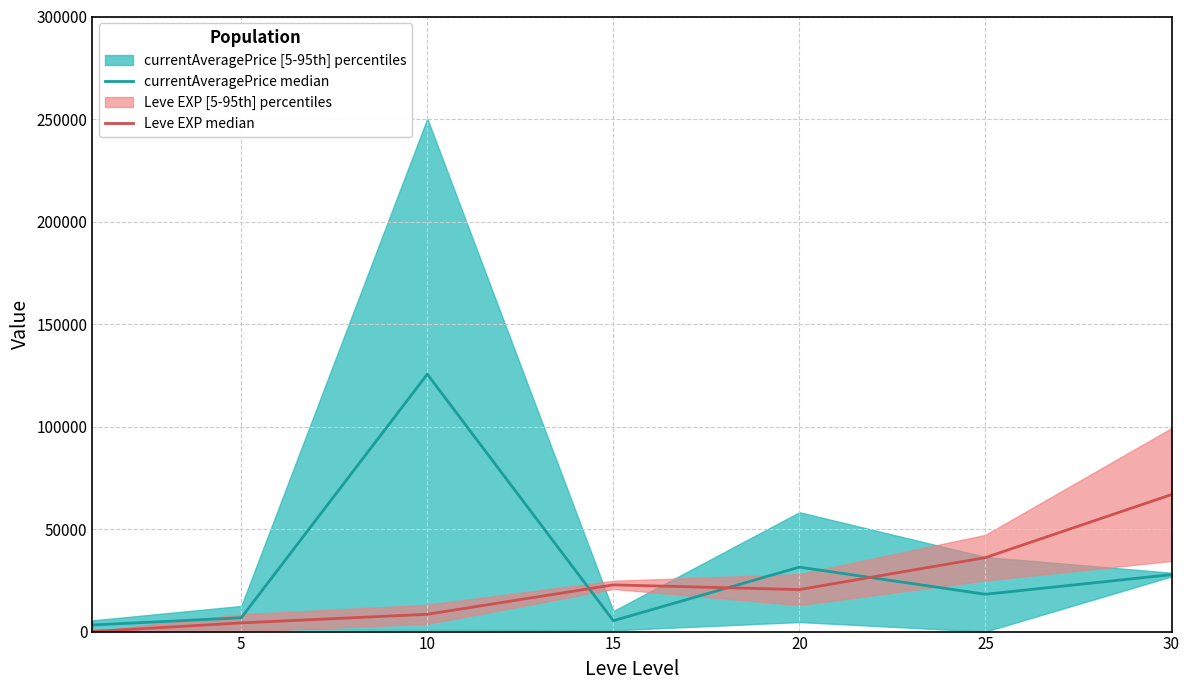

True or false: currentAveragePrice median has more than 1 interior local peaks.

True